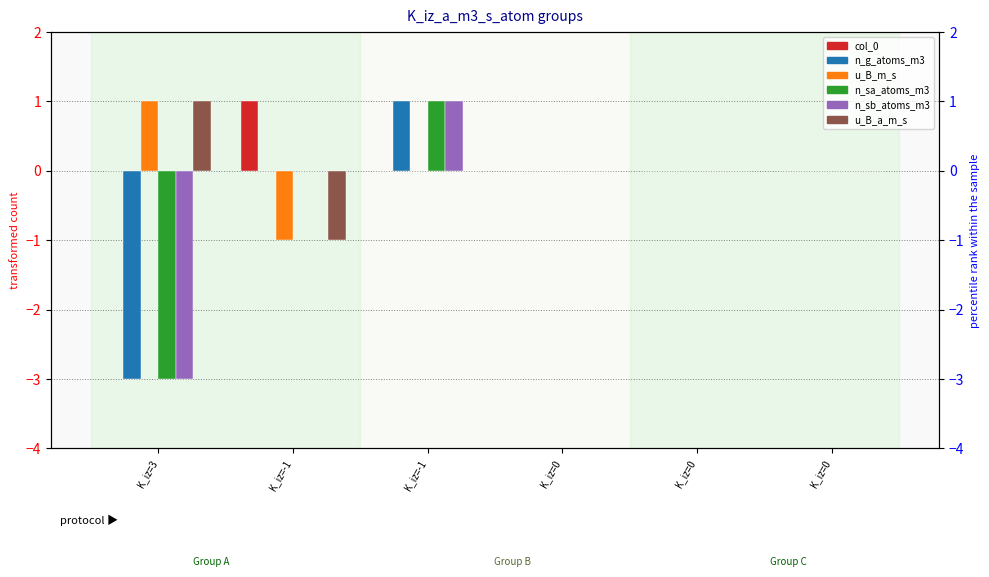

Are the bars horizontal?

No